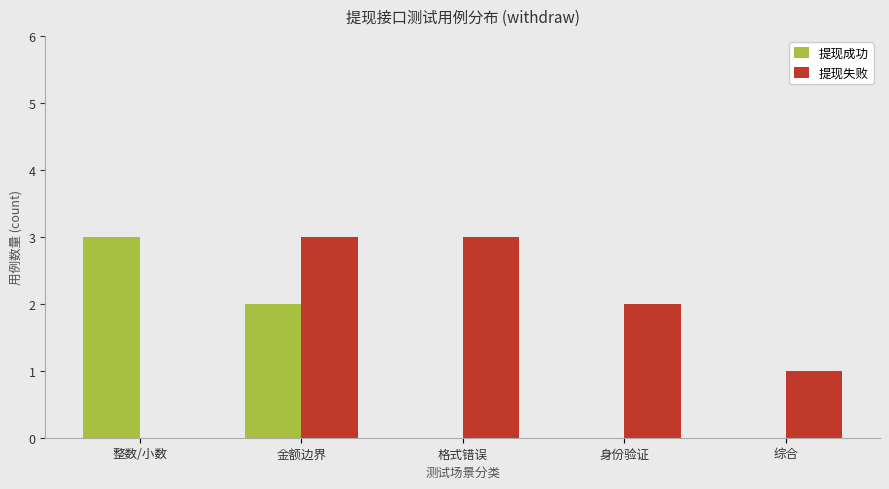

What is the highest value of the 提现成功 series?

3